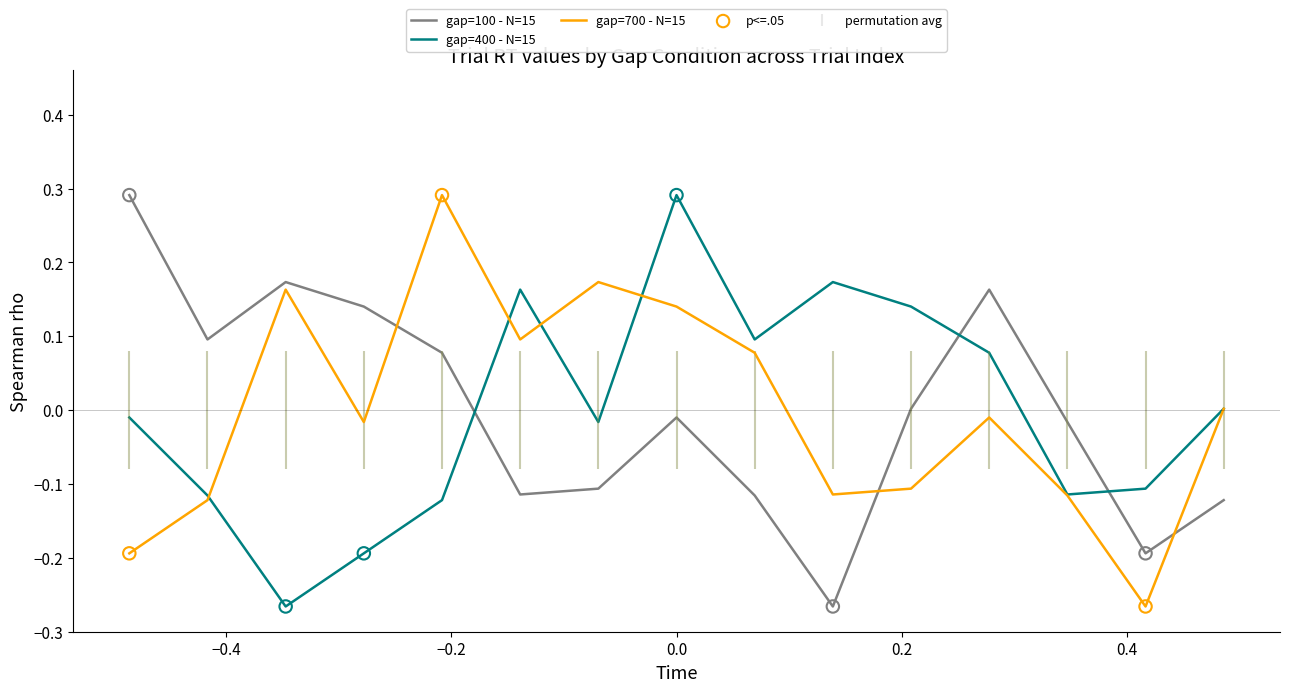

True or false: gap=700 - N=15 and gap=100 - N=15 intersect in this chart.

True